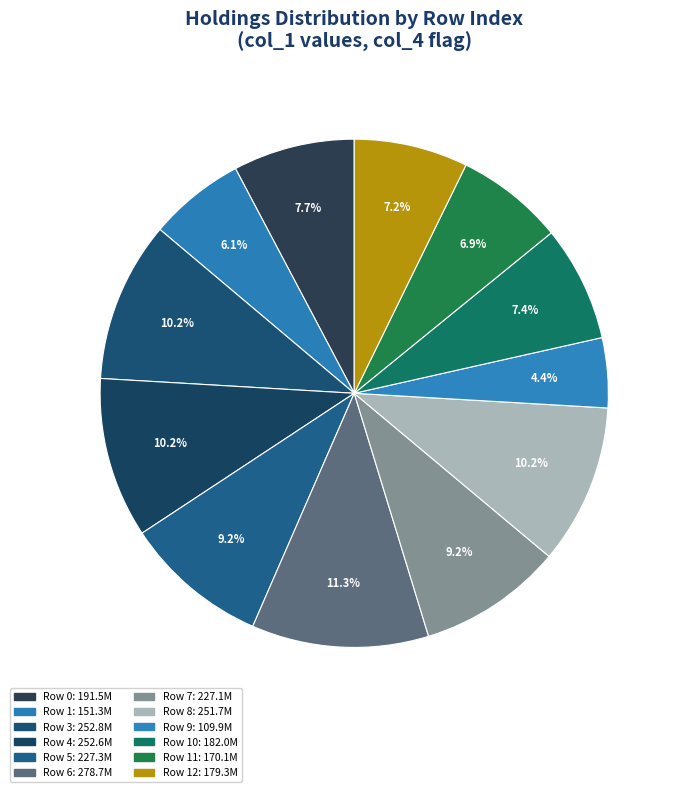

To the nearest percent, what is the difference between the largest and smallest slice percentages?

7%